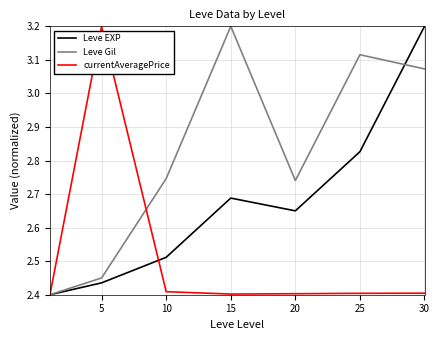

List the series in order of their overall mean, lowest first.

currentAveragePrice, Leve EXP, Leve Gil